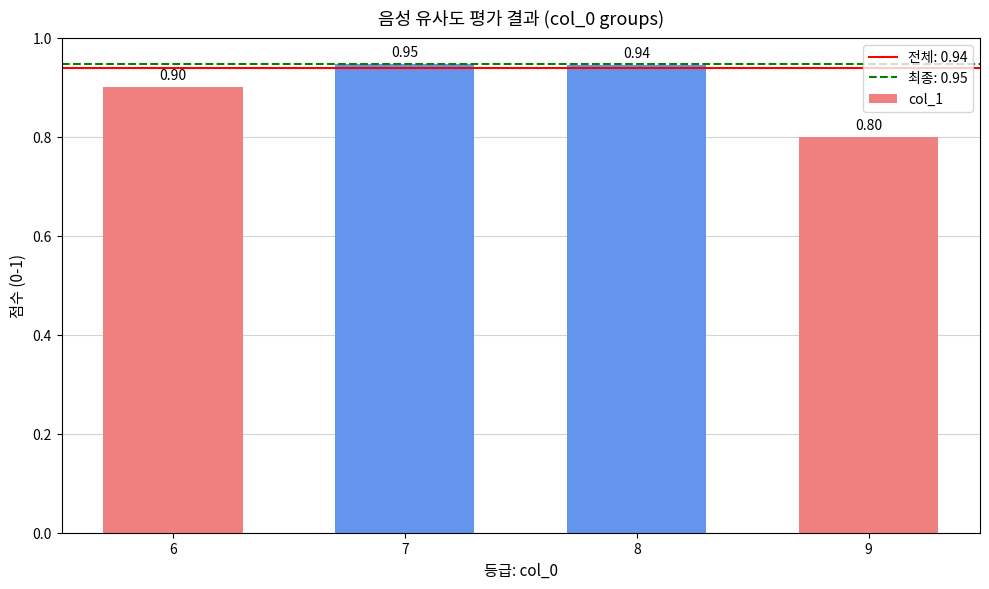

The chart shows a value of 0.9 at 6. True or false?

True